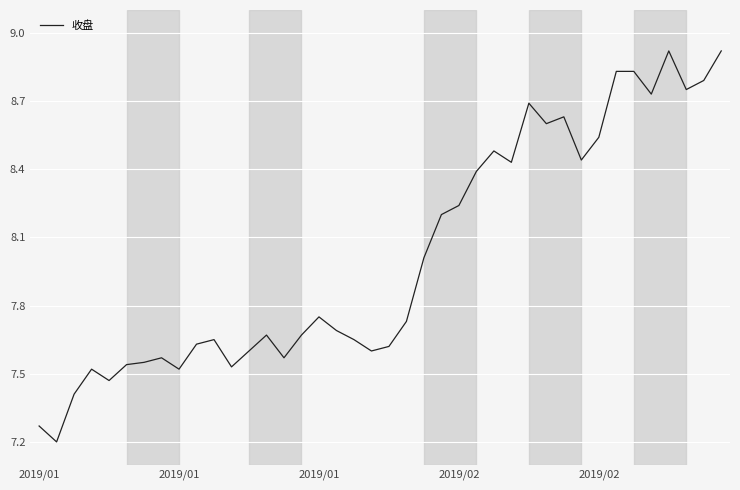

What is the greatest value displayed?

8.9